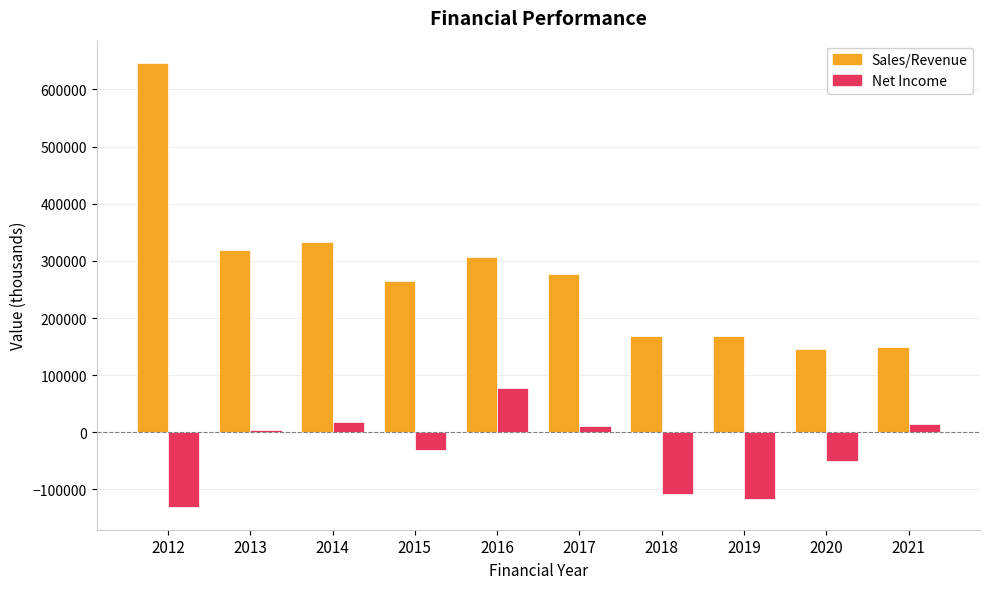

Which label corresponds to the smallest value in the chart?

2012